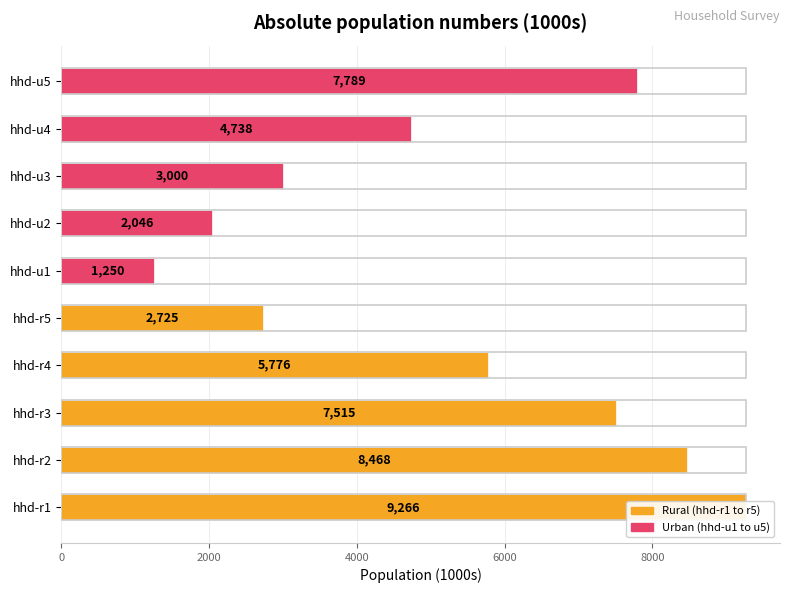

What is the sum of all values?

52574.0